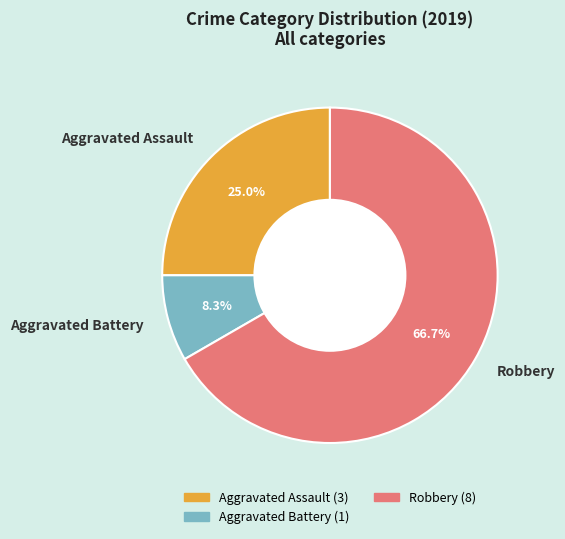

How many slices are in this pie chart?

3